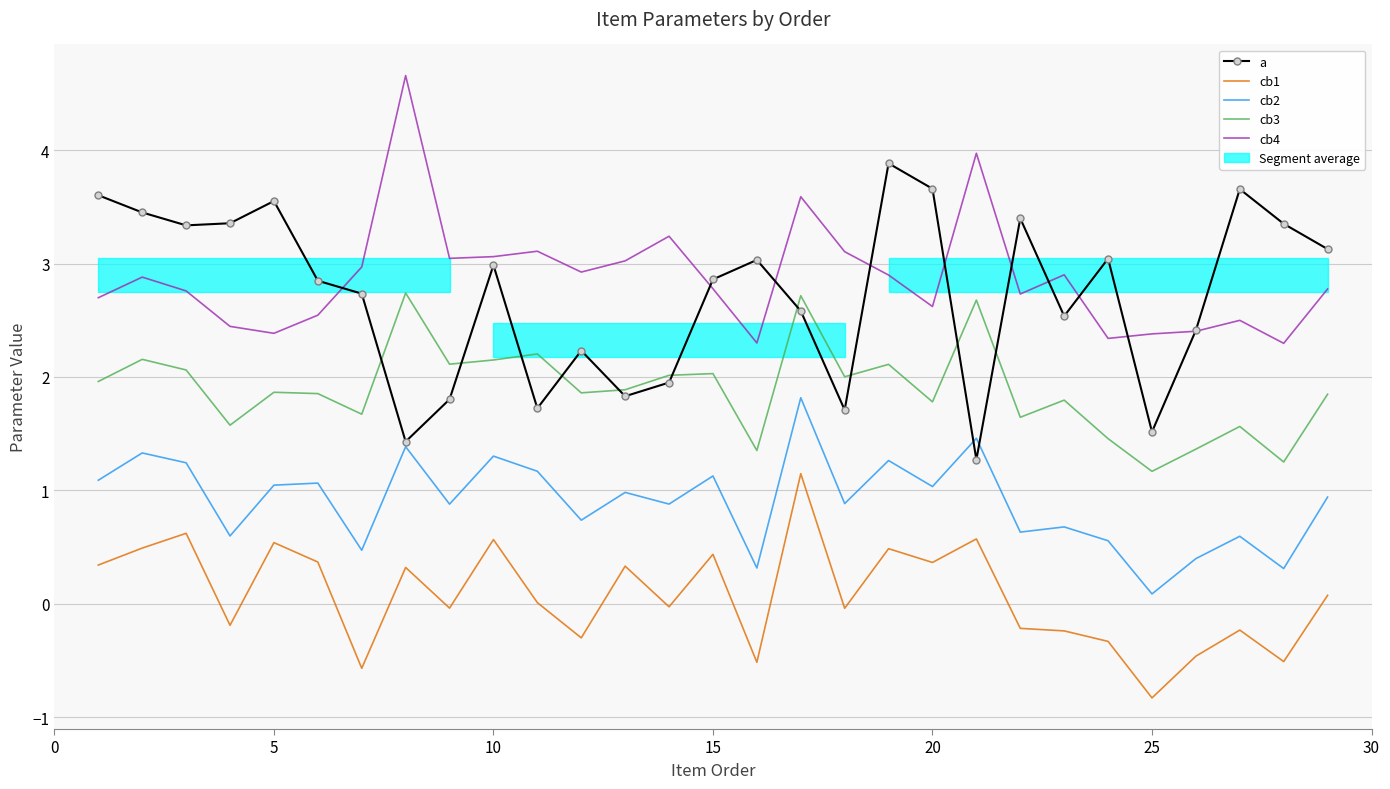

What is the highest value of the cb3 series?

2.7